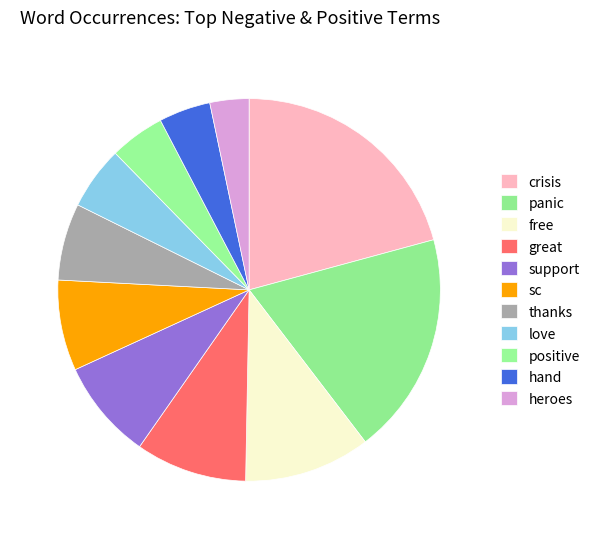

Does sc account for over 50% of the chart?

No